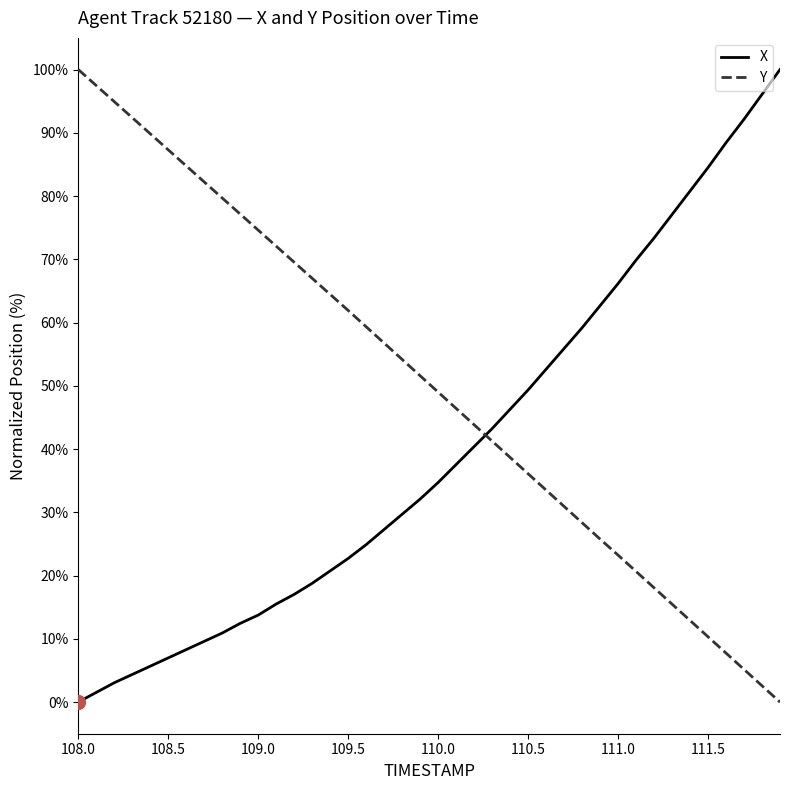

What are all the series names shown in the legend?

X, Y